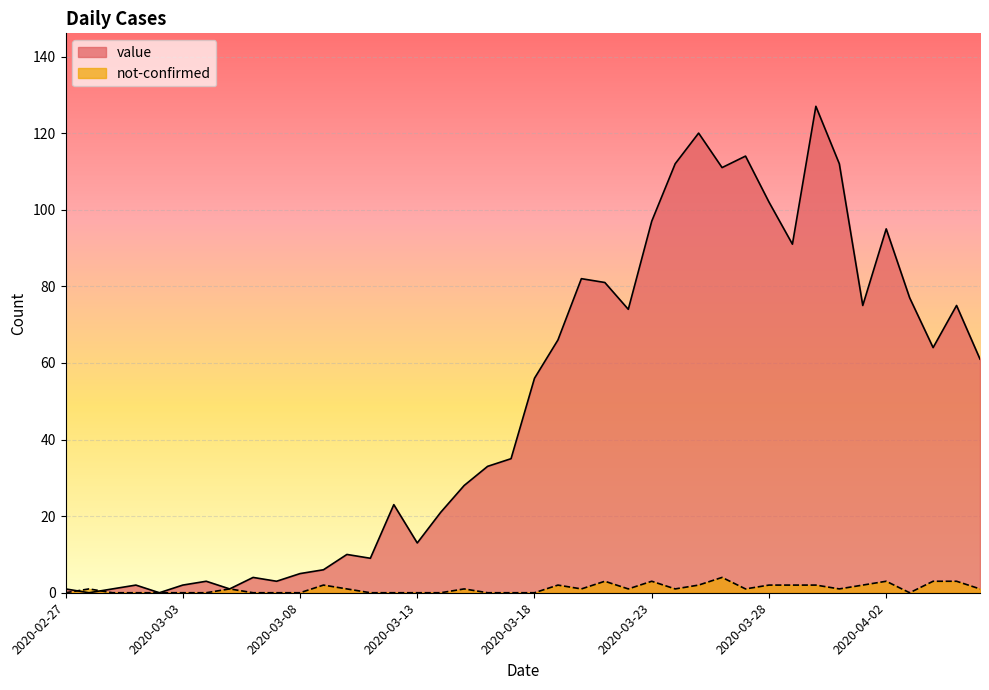

Where is the first local minimum for value?

2020-02-28